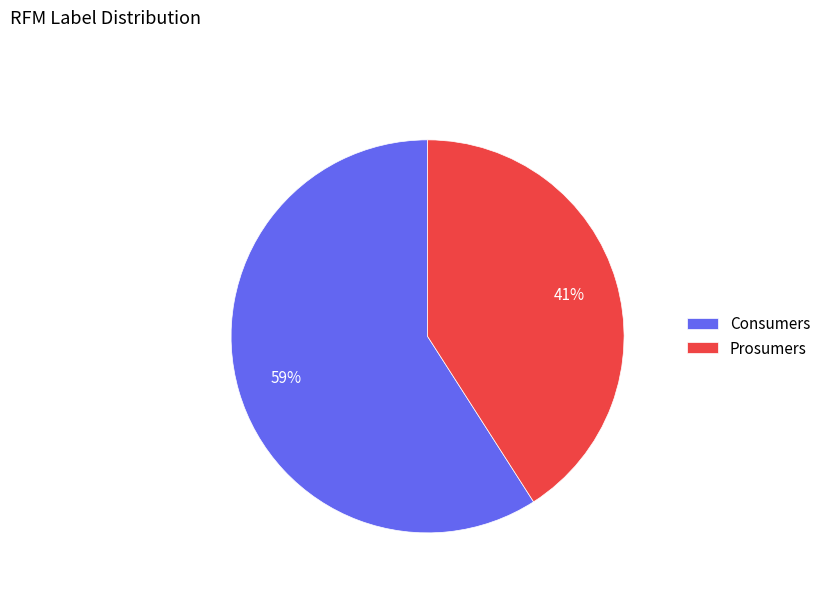

To the nearest percent, what is the difference between the largest and smallest slice percentages?

18%